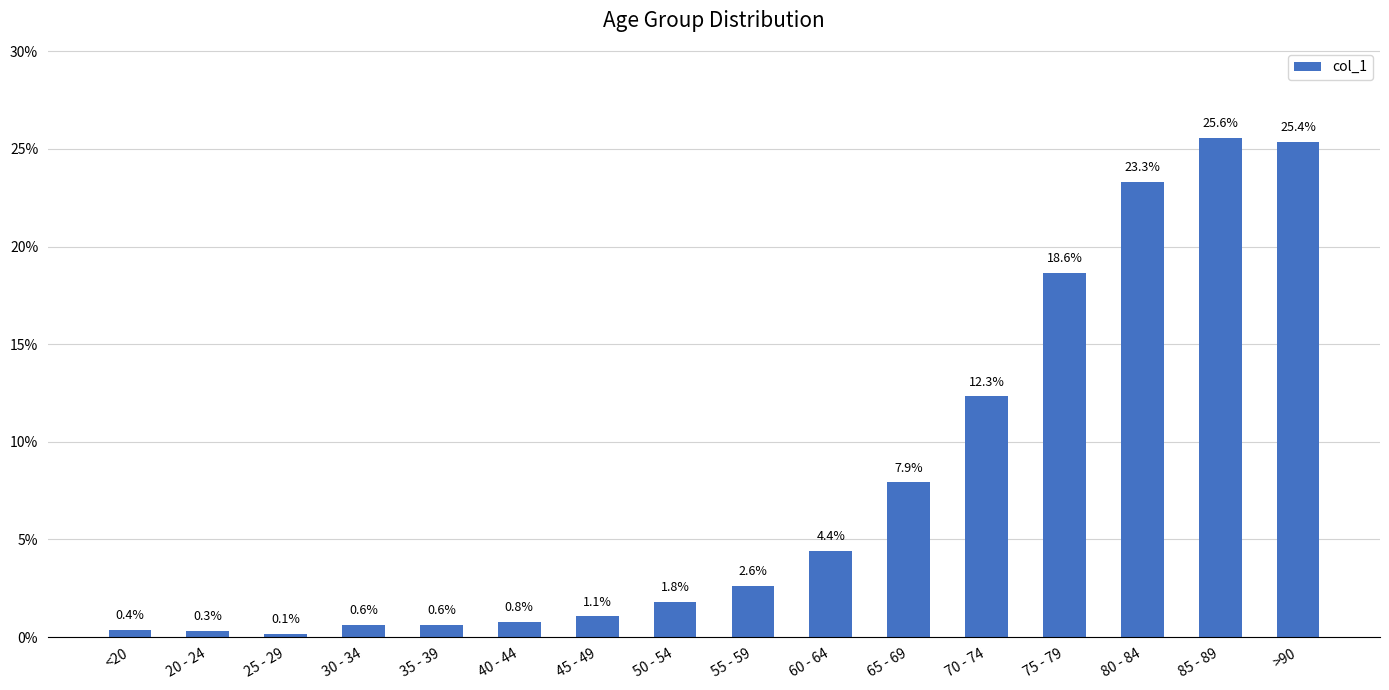

How many data points are less than 2?

8